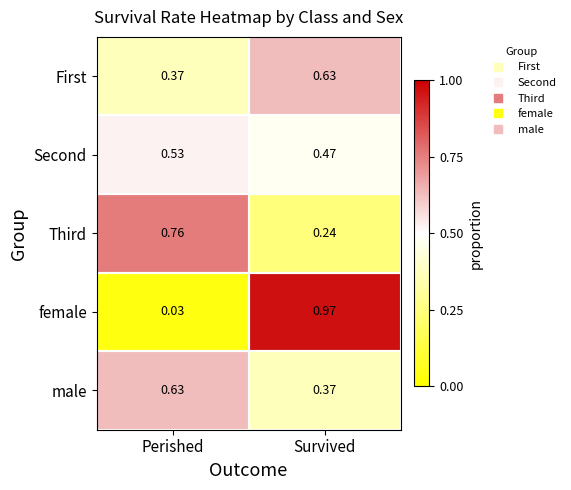

Which category has the highest value in the Second series?

Perished